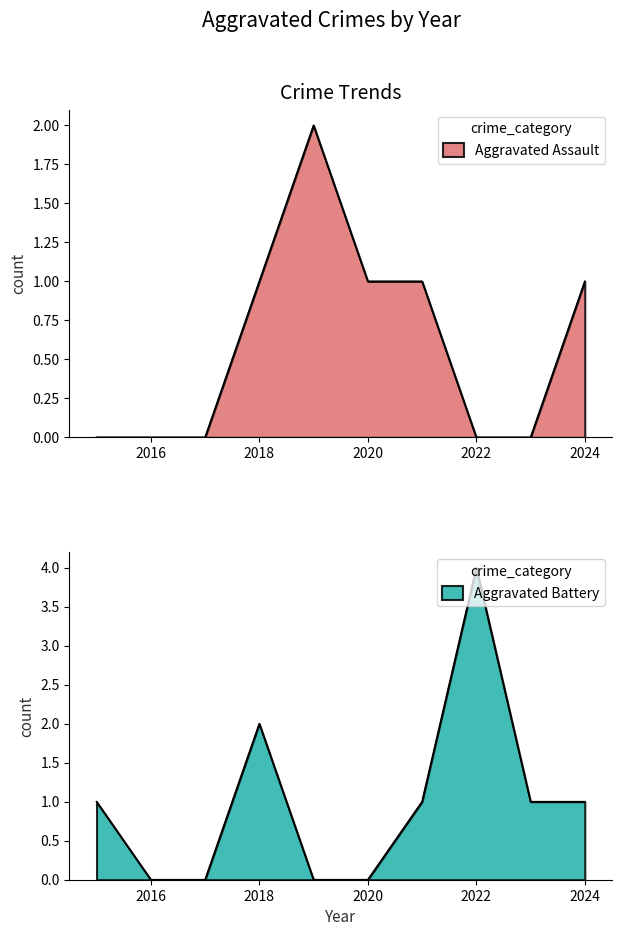

True or false: Aggravated Assault has a value of 0 at 2016.

True